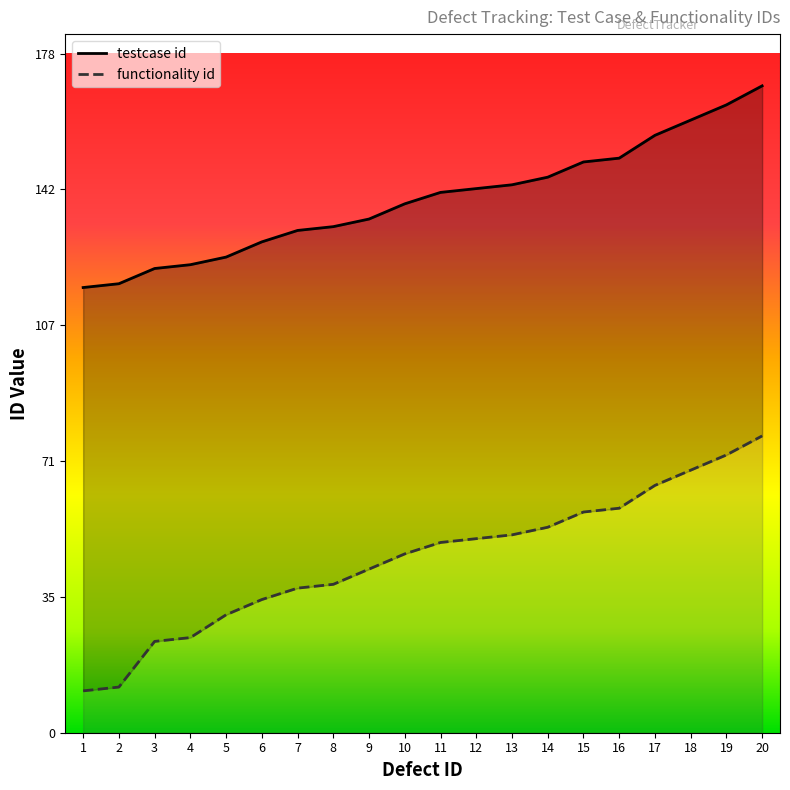

What are all the series names shown in the legend?

testcase id, functionality id